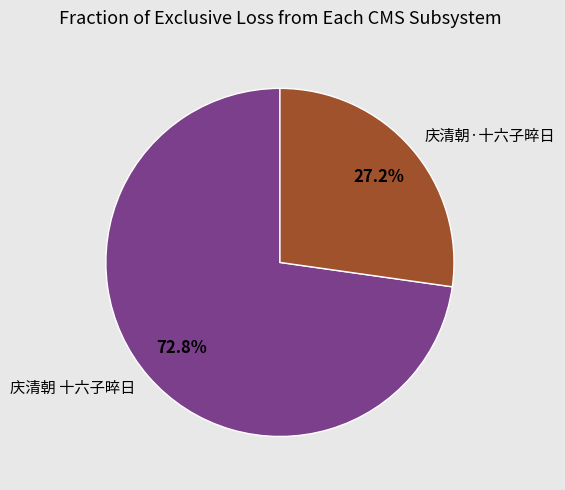

What percentage is the 庆清朝·十六子晬日 slice, to the nearest percent?

27%